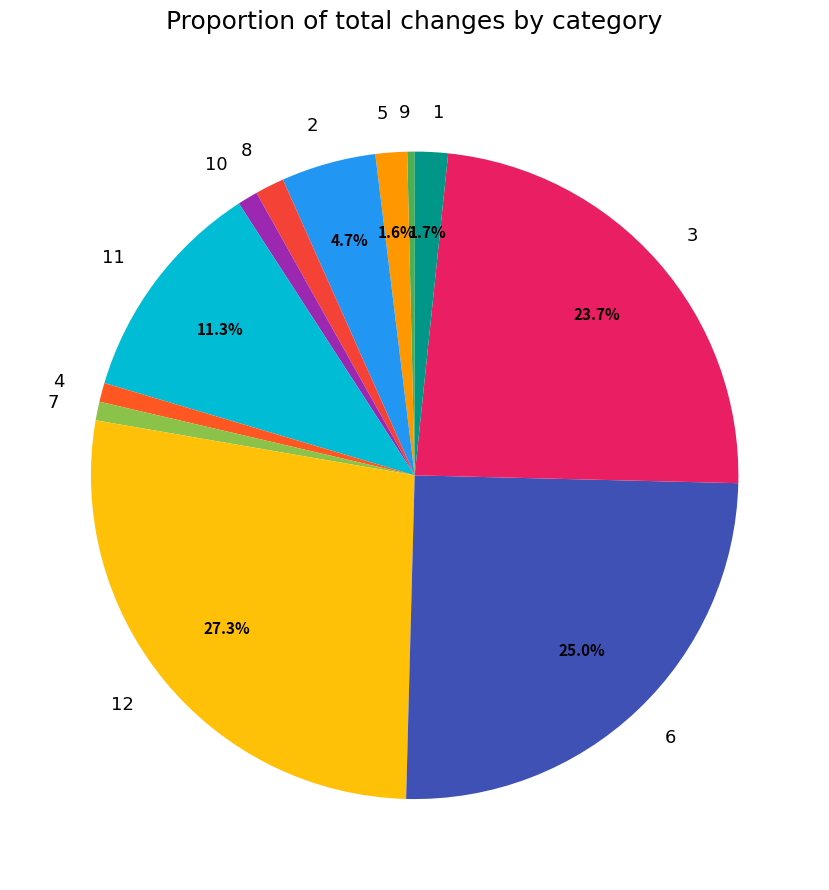

What portion of the pie excludes 5?

98.4%